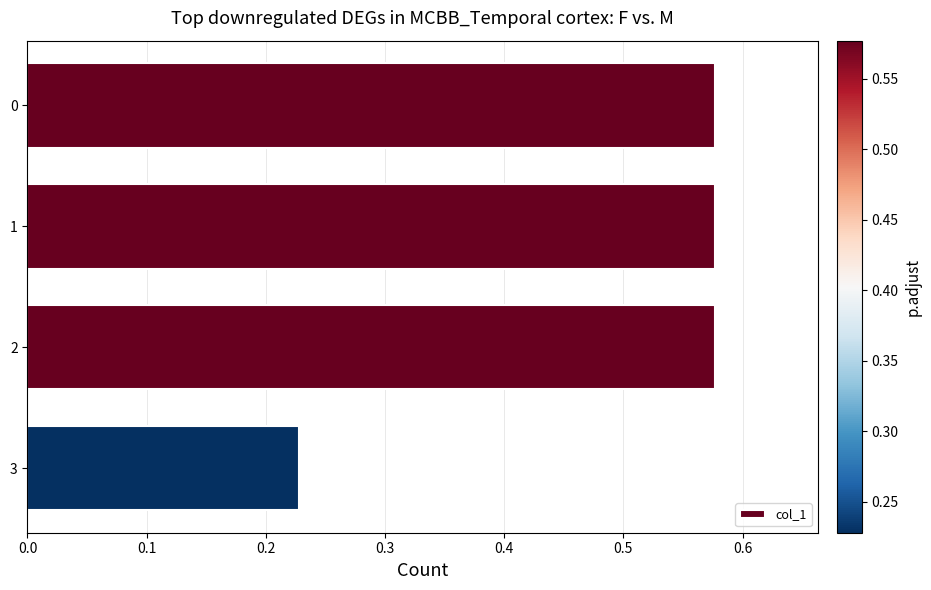

True or false: the data shows 0.8 at 1.

False